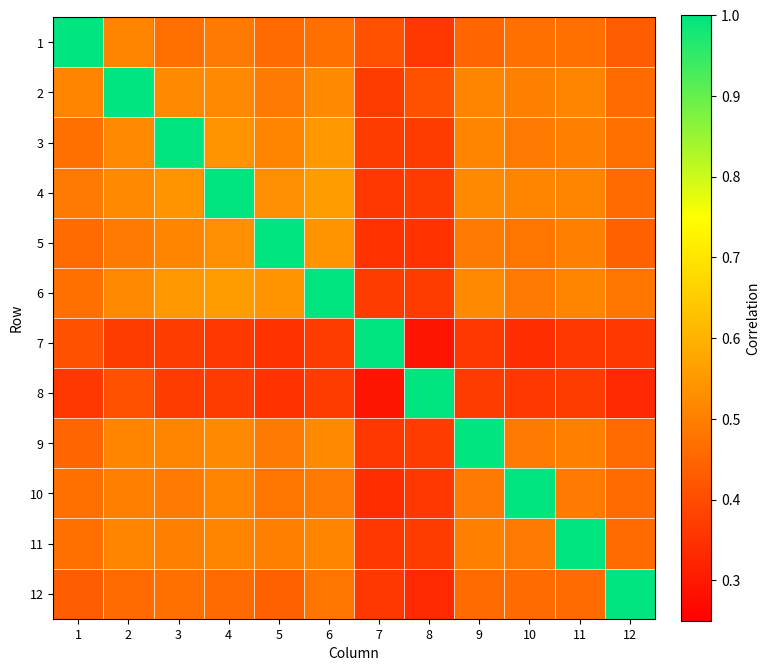

Reading left to right, transcribe all the data shown in this chart.

1: 1=1.0	2=0.5	3=0.5	4=0.5	5=0.5	6=0.5	7=0.4	8=0.4	9=0.5	10=0.5	11=0.5	12=0.4
2: 1=0.5	2=1.0	3=0.5	4=0.5	5=0.5	6=0.5	7=0.4	8=0.4	9=0.5	10=0.5	11=0.5	12=0.5
3: 1=0.5	2=0.5	3=1.0	4=0.5	5=0.5	6=0.6	7=0.4	8=0.4	9=0.5	10=0.5	11=0.5	12=0.5
4: 1=0.5	2=0.5	3=0.5	4=1.0	5=0.5	6=0.6	7=0.4	8=0.4	9=0.5	10=0.5	11=0.5	12=0.5
5: 1=0.5	2=0.5	3=0.5	4=0.5	5=1.0	6=0.5	7=0.3	8=0.3	9=0.5	10=0.5	11=0.5	12=0.4
6: 1=0.5	2=0.5	3=0.6	4=0.6	5=0.5	6=1.0	7=0.4	8=0.4	9=0.5	10=0.5	11=0.5	12=0.5
7: 1=0.4	2=0.4	3=0.4	4=0.4	5=0.3	6=0.4	7=1.0	8=0.3	9=0.4	10=0.3	11=0.4	12=0.4
8: 1=0.4	2=0.4	3=0.4	4=0.4	5=0.3	6=0.4	7=0.3	8=1.0	9=0.4	10=0.4	11=0.4	12=0.3
9: 1=0.5	2=0.5	3=0.5	4=0.5	5=0.5	6=0.5	7=0.4	8=0.4	9=1.0	10=0.5	11=0.5	12=0.5
10: 1=0.5	2=0.5	3=0.5	4=0.5	5=0.5	6=0.5	7=0.3	8=0.4	9=0.5	10=1.0	11=0.5	12=0.5
11: 1=0.5	2=0.5	3=0.5	4=0.5	5=0.5	6=0.5	7=0.4	8=0.4	9=0.5	10=0.5	11=1.0	12=0.5
12: 1=0.4	2=0.5	3=0.5	4=0.5	5=0.4	6=0.5	7=0.4	8=0.3	9=0.5	10=0.5	11=0.5	12=1.0